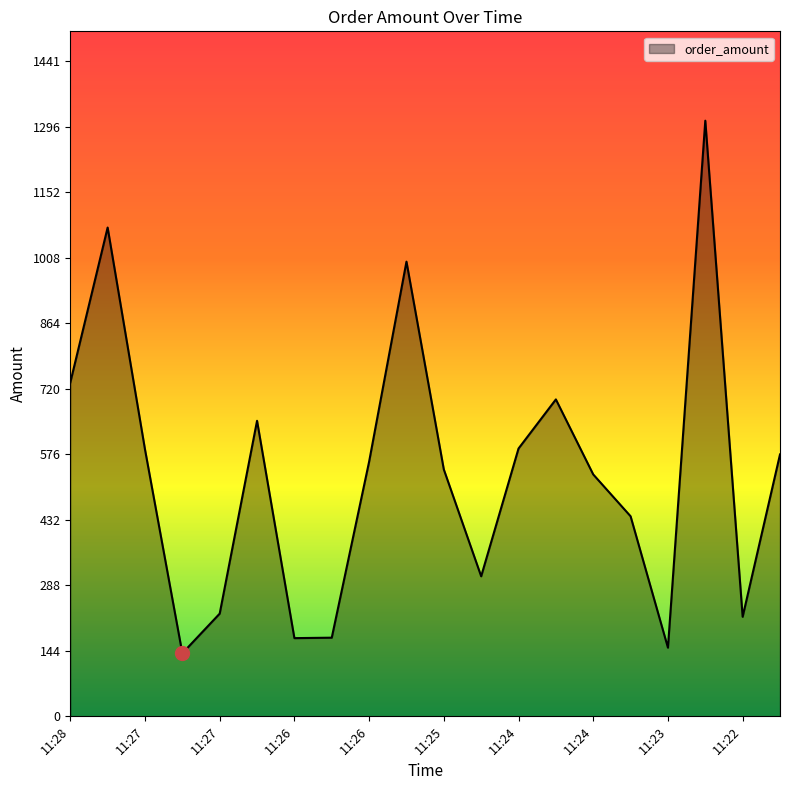

What is the maximum value shown in the chart?

1310.0